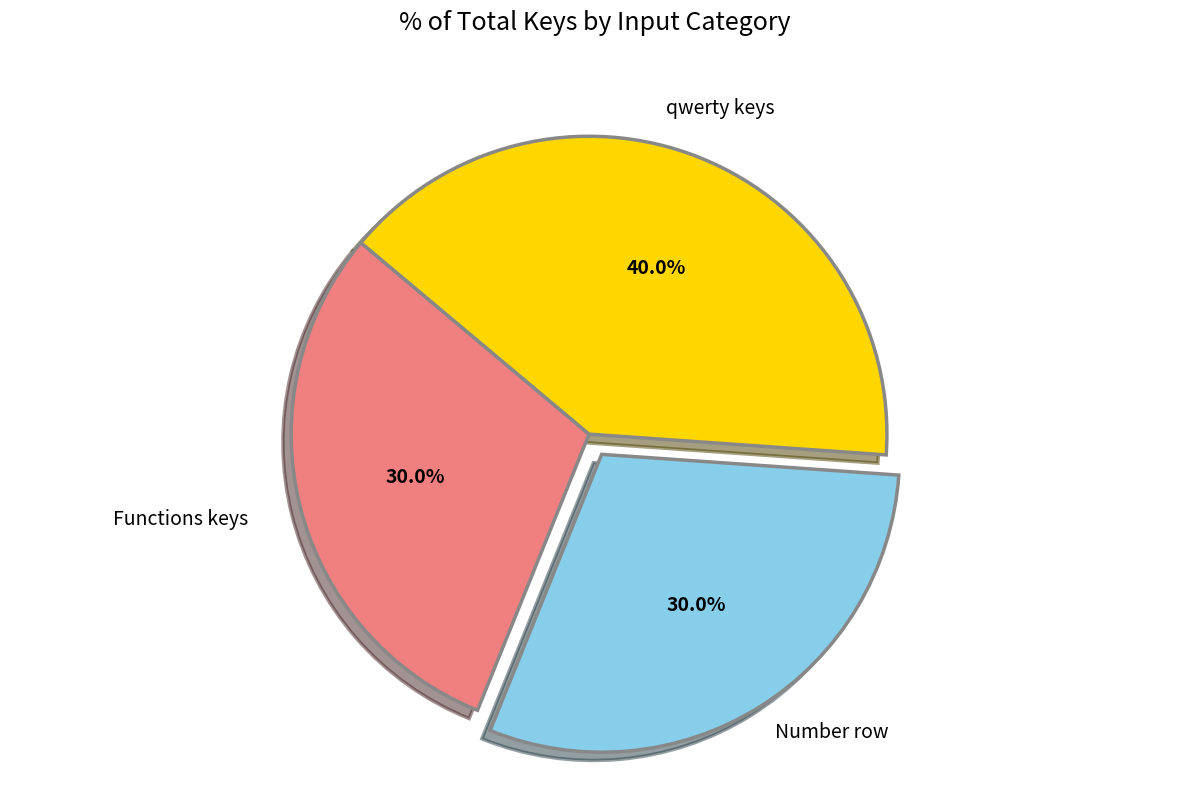

How many slices are in this pie chart?

3